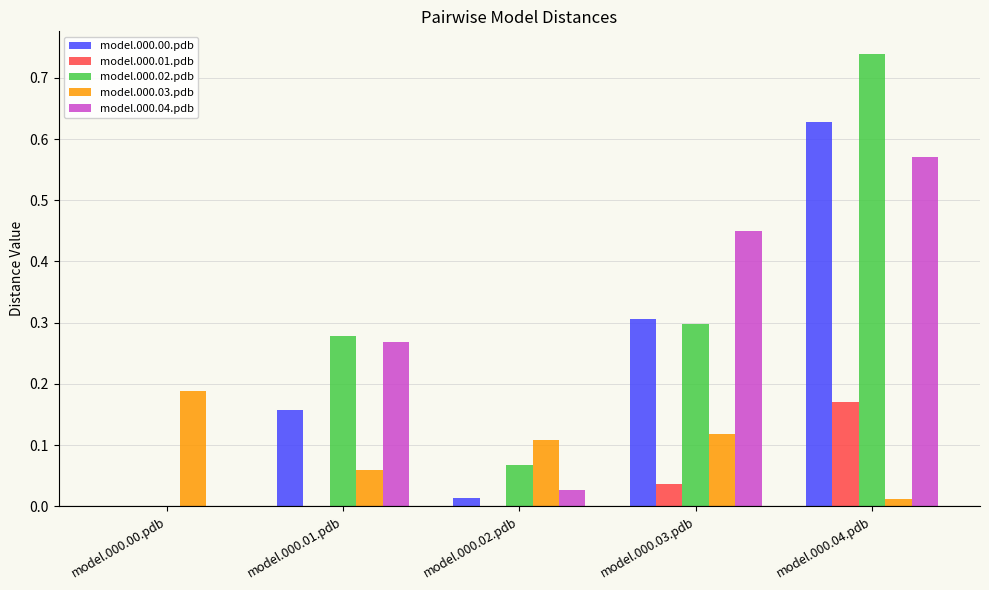

Are the bars horizontal?

No